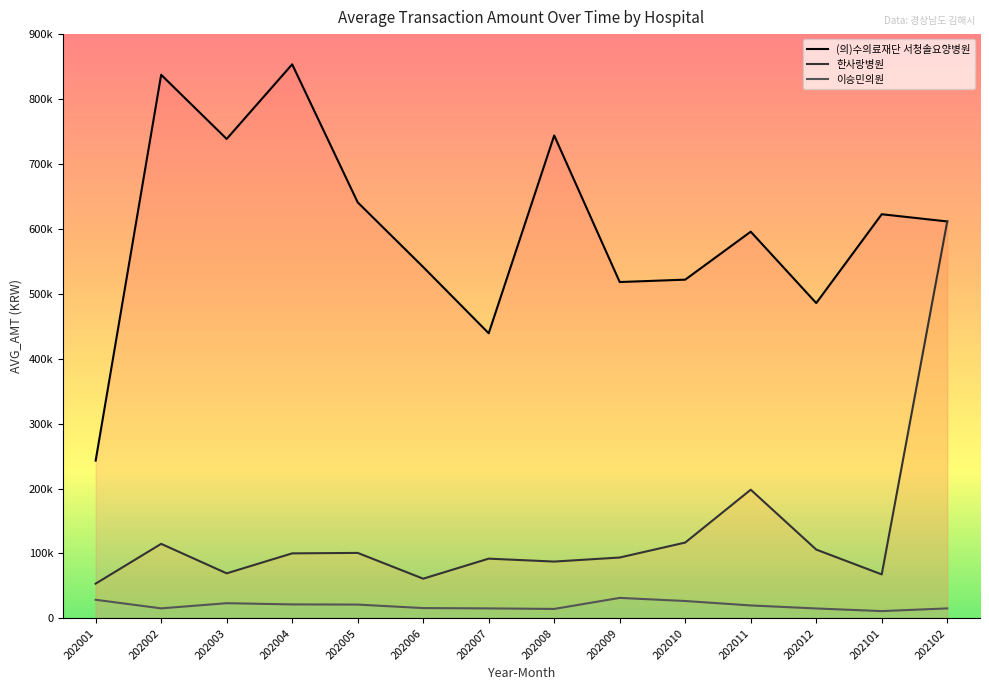

Between 202008 and 202011, which series saw the biggest shift?

(의)수의료재단 서청솔요양병원